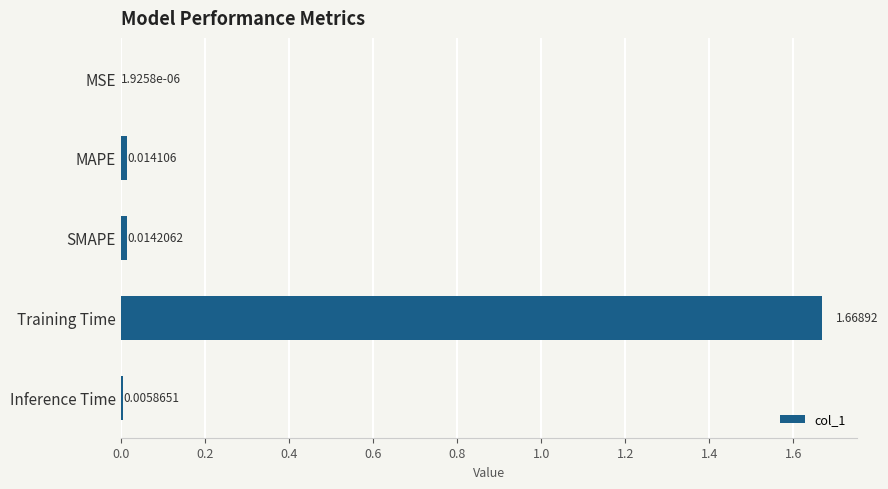

Which has a higher value, Inference Time or MSE?

Inference Time